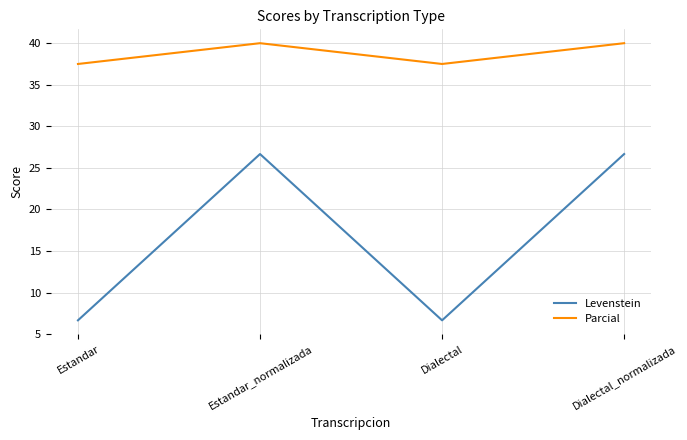

At how many categories does at least one series exceed 24?

4